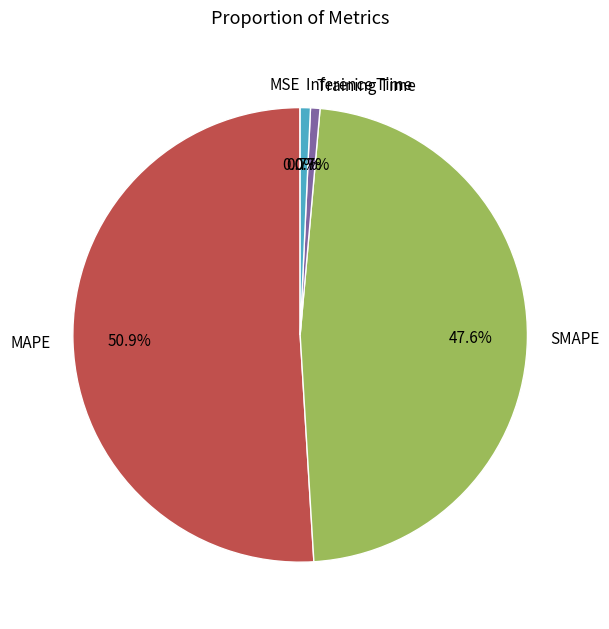

Which category has the biggest portion of the pie?

MAPE